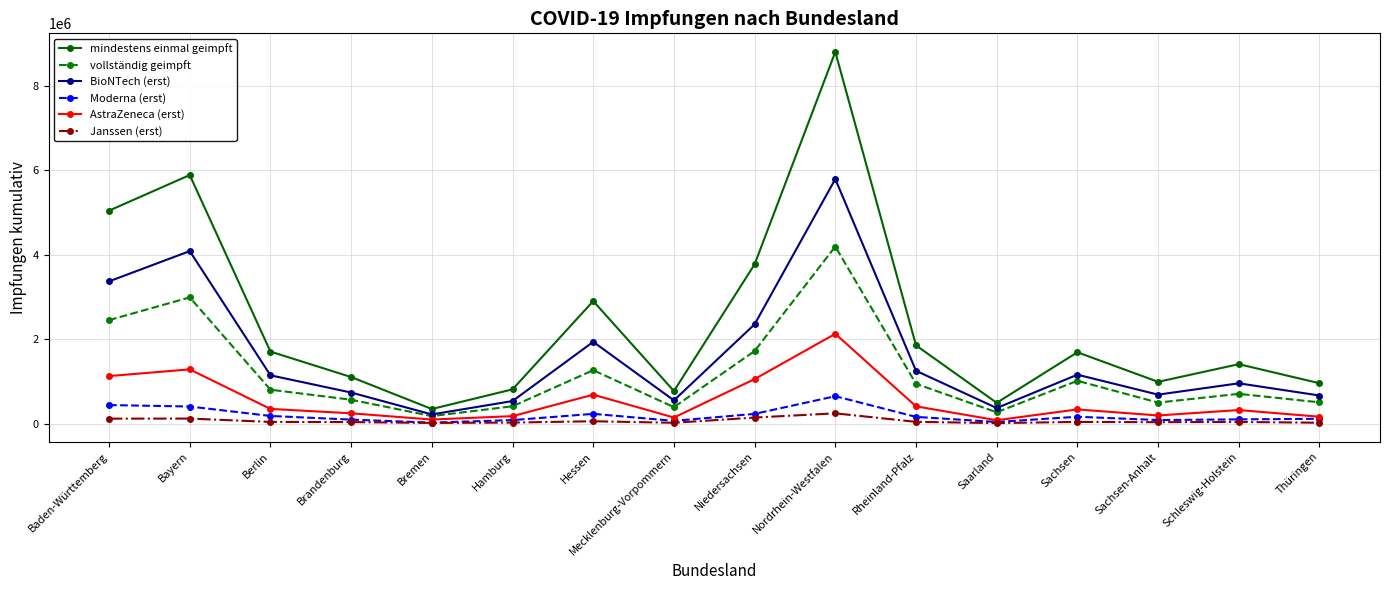

At which label does mindestens einmal geimpft reach its peak?

Nordrhein-Westfalen